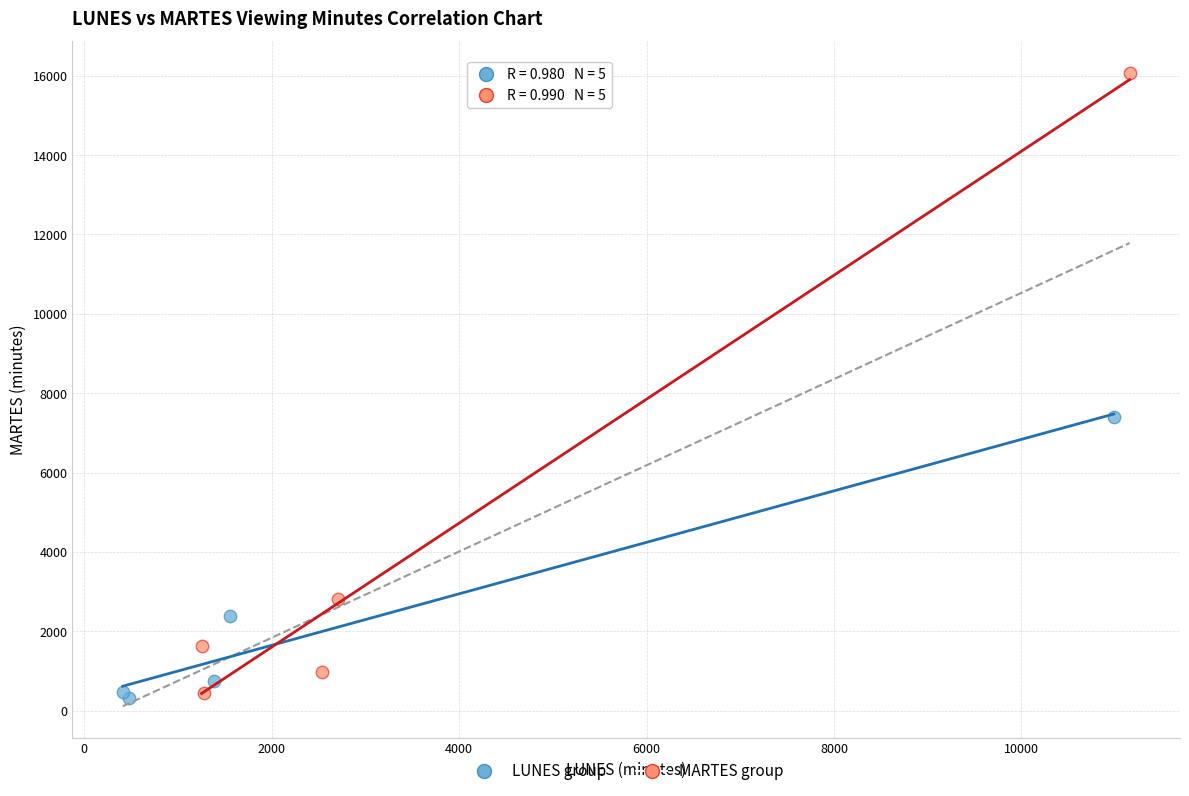

Which series reaches the maximum Y coordinate?

MARTES group